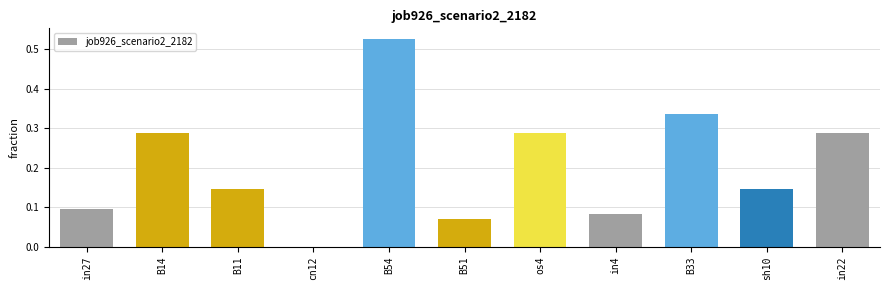

Which label corresponds to the largest value in the chart?

B54